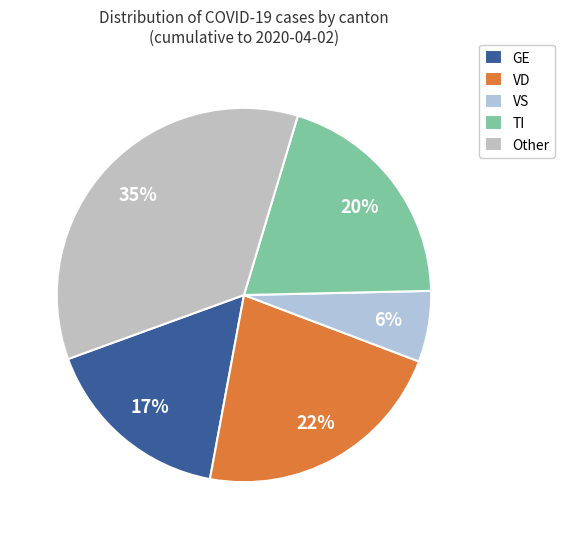

Count the number of slices in the pie.

5